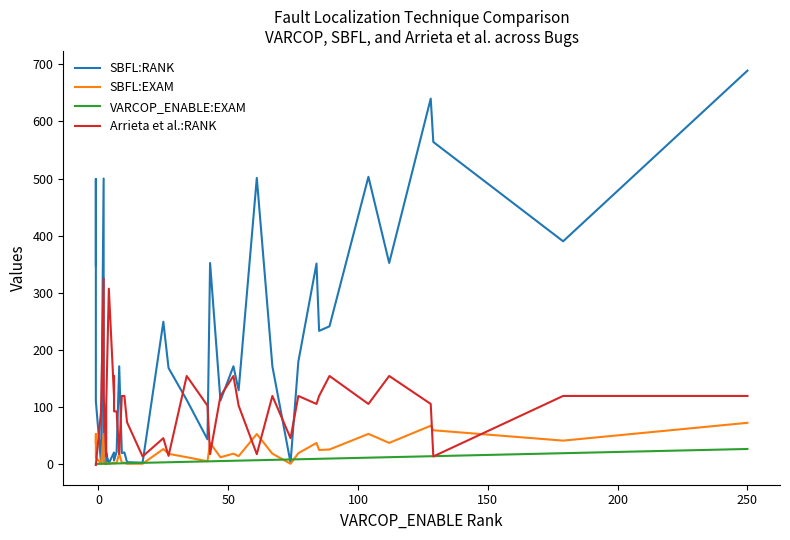

Rank the series by their maximum value, from highest to lowest.

SBFL:RANK, Arrieta et al.:RANK, SBFL:EXAM, VARCOP_ENABLE:EXAM